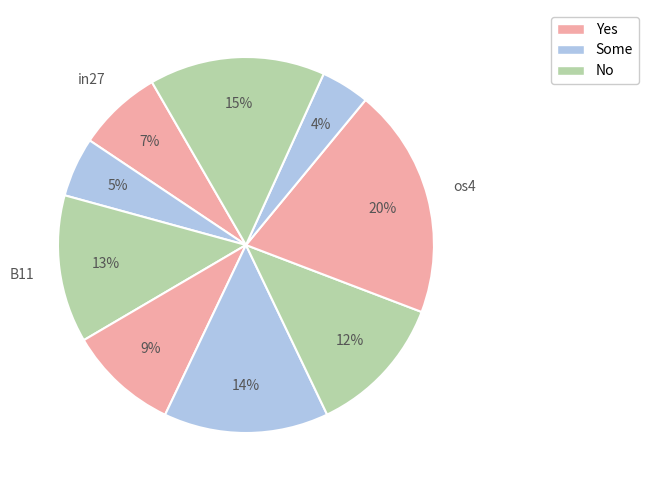

Which category has the smallest portion of the pie?

in4